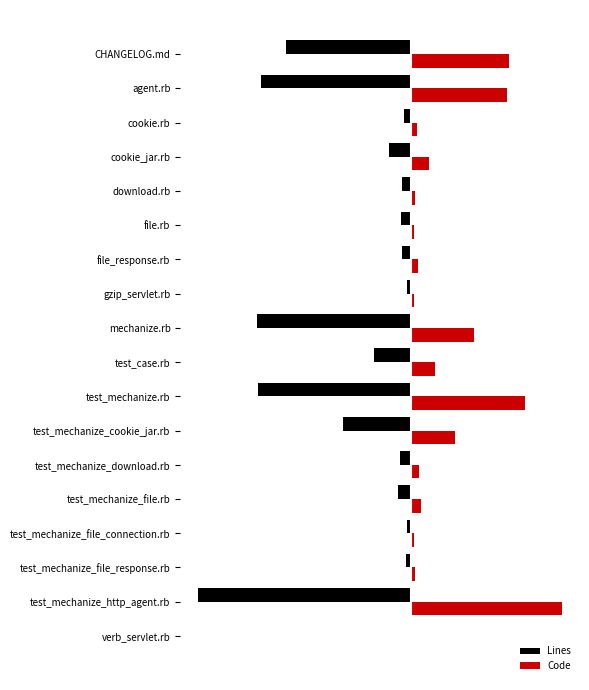

What is the sum of all Code values?

5920